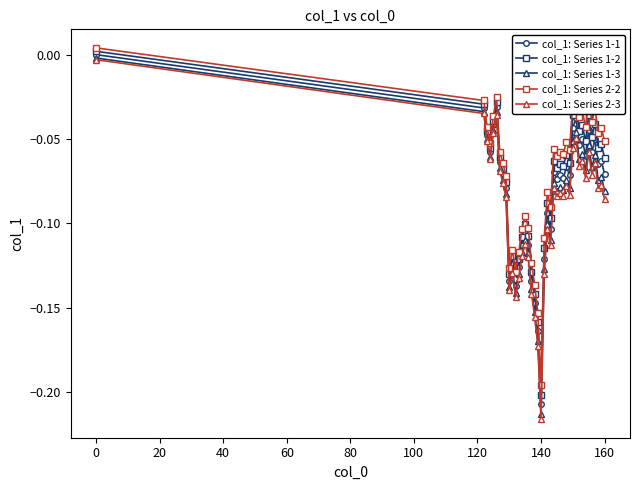

Which series has the widest spread of values?

col_1: Series 2-3